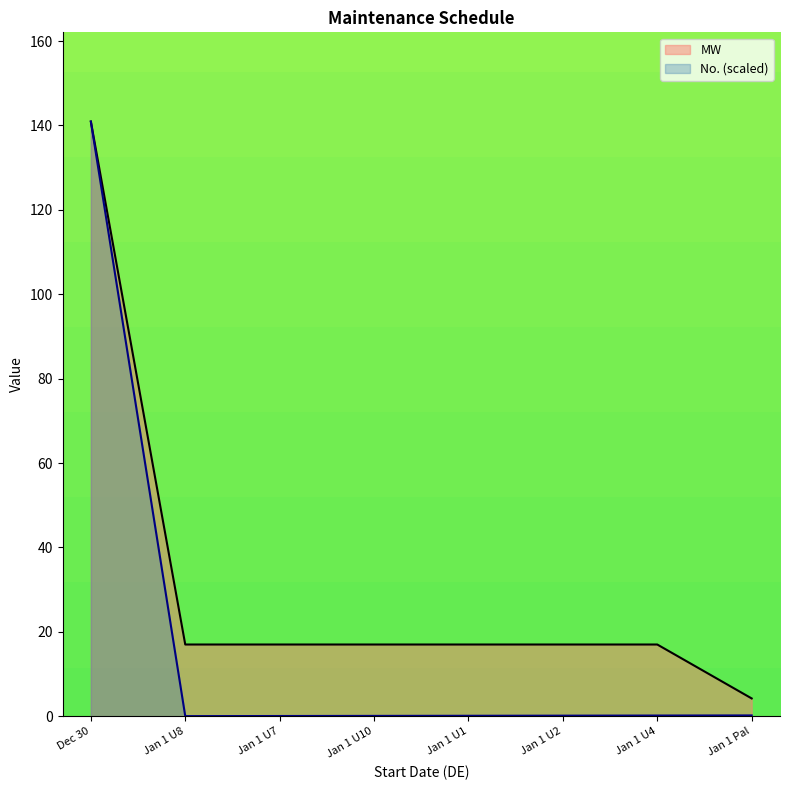

Which series has the largest total across all categories?

MW